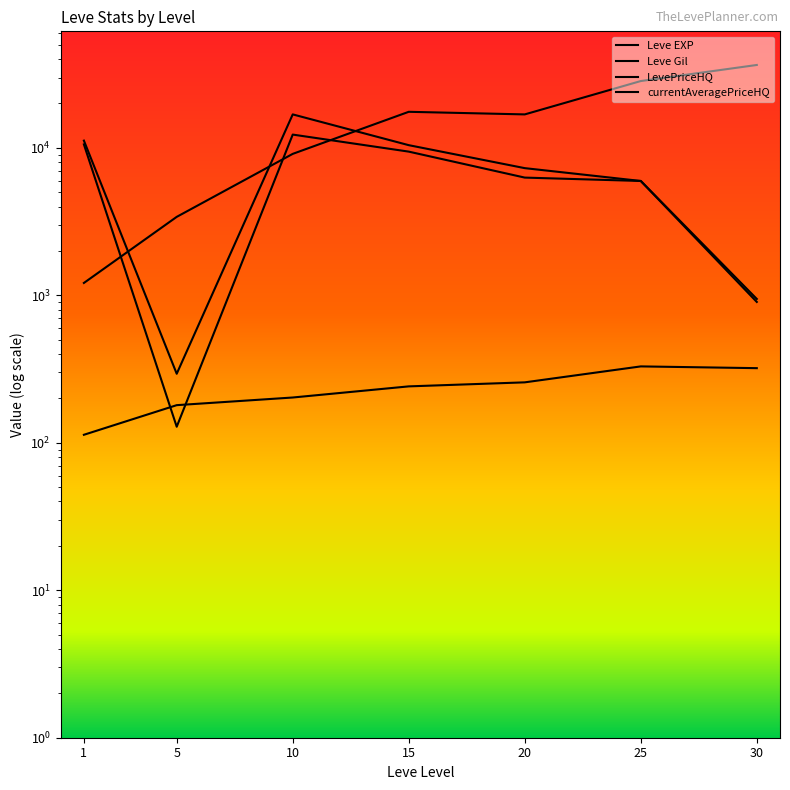

What is the value of the currentAveragePriceHQ point at the 5th from the left?

6287.5